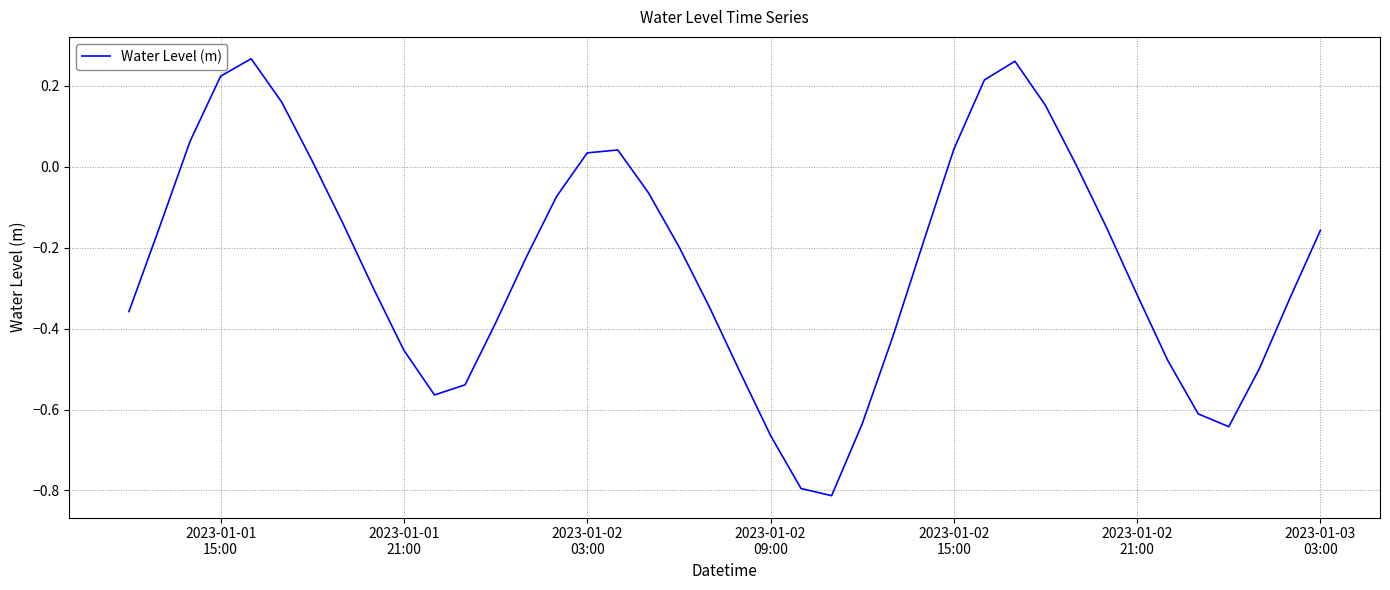

What is the difference between the maximum and minimum values?

1.1